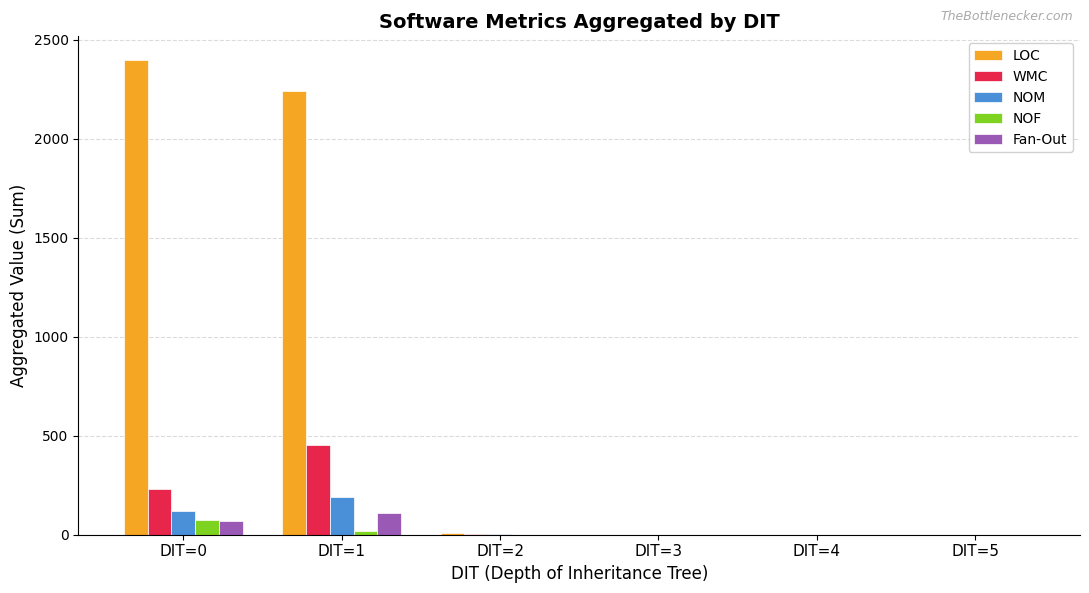

Are the bars grouped side by side (vs. stacked)?

Yes